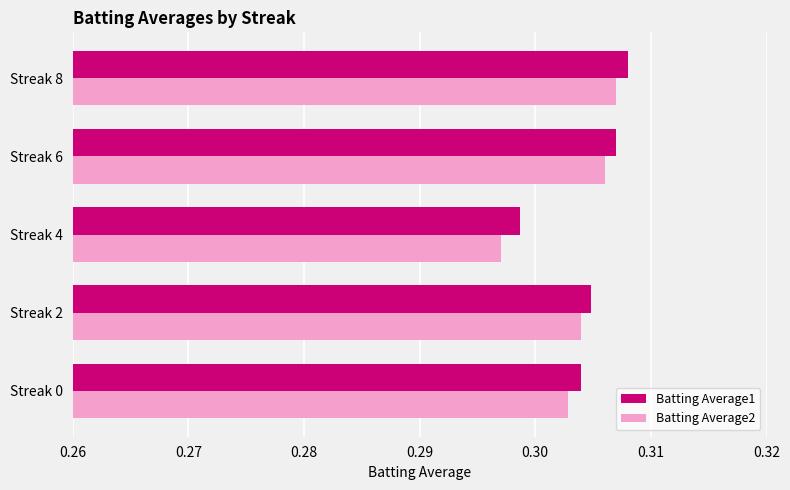

Which label corresponds to the smallest value in the chart?

Streak 4